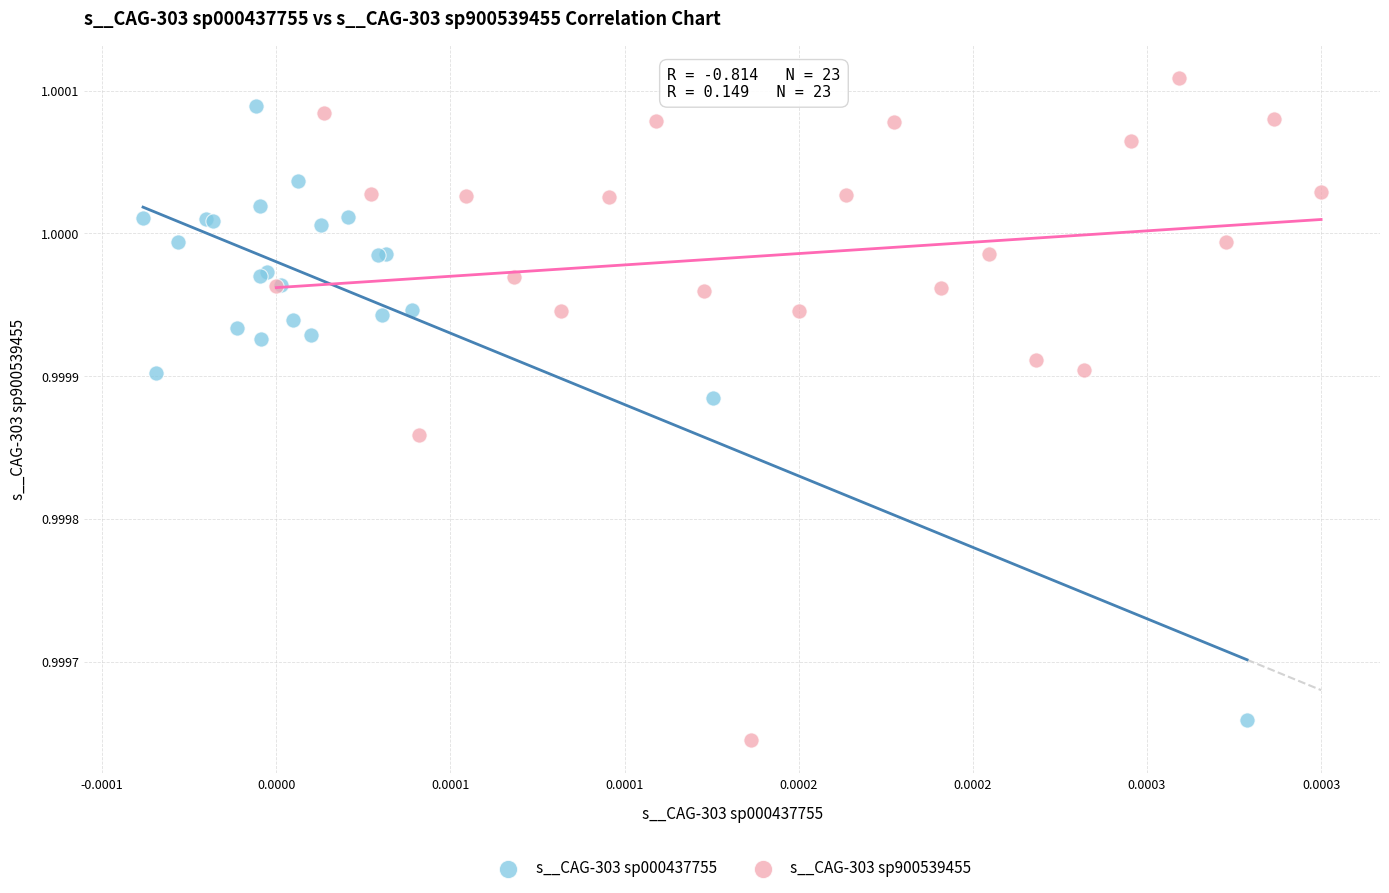

Which series has the largest Y range (max minus min)?

s__CAG-303 sp900539455